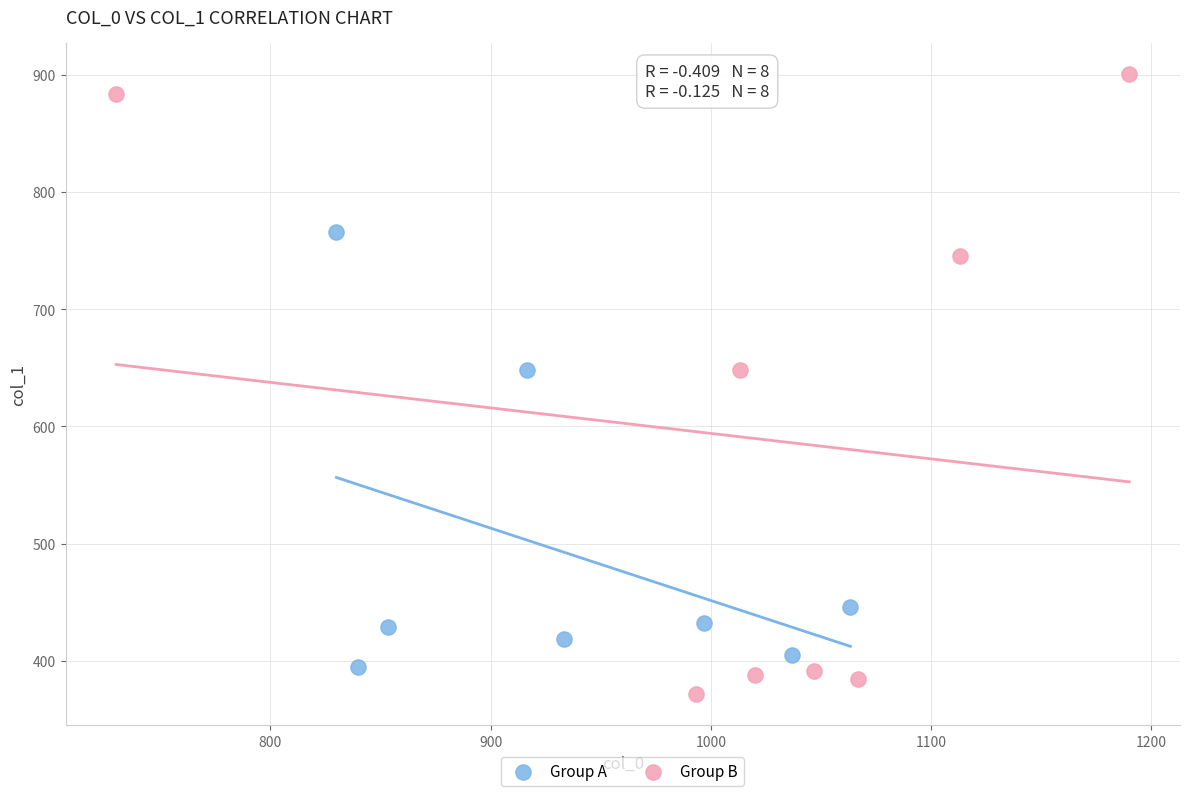

Which series has the widest spread of Y values?

Group B